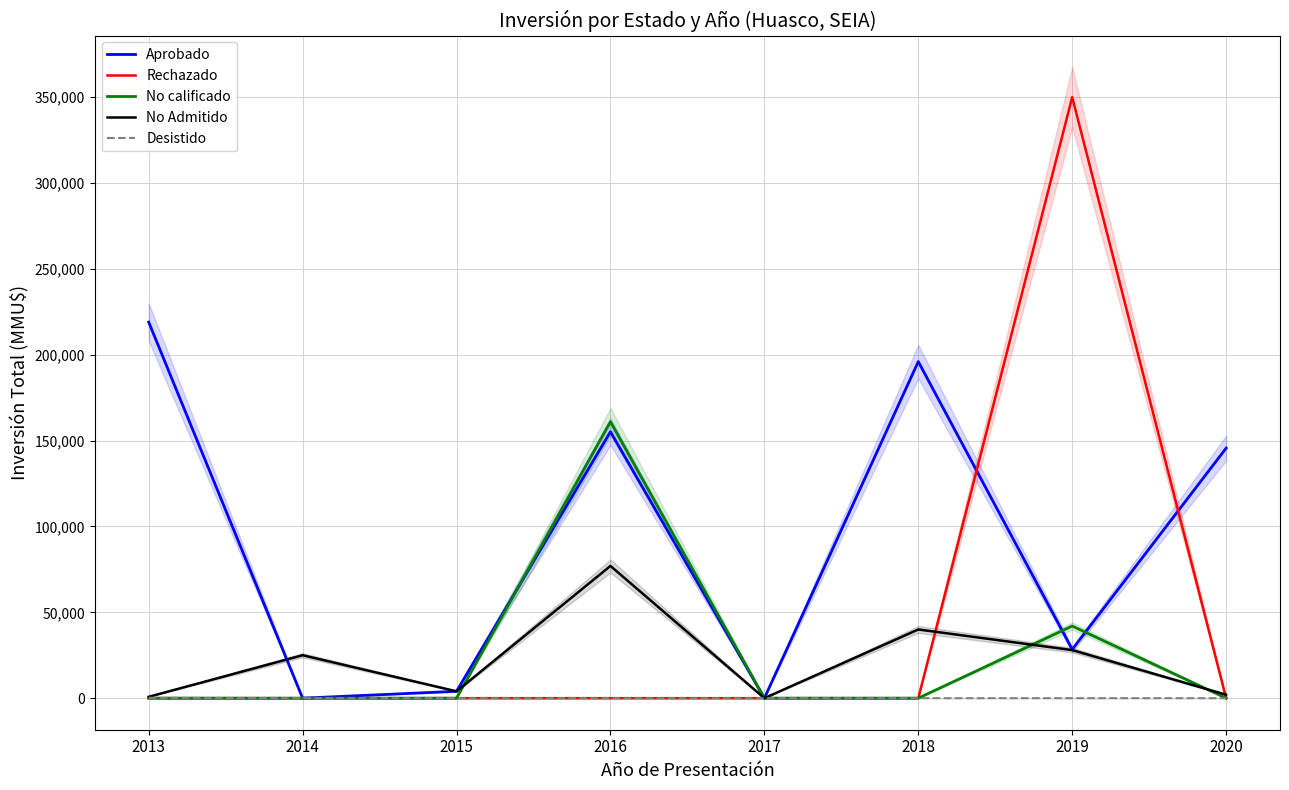

Which series changed the most between 2018 and 2019?

Rechazado